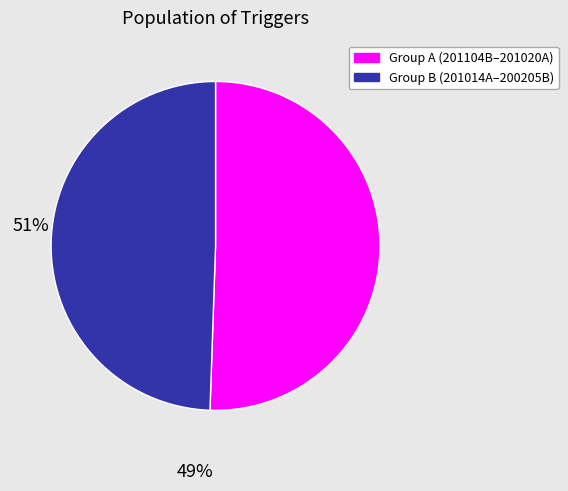

Is there a majority slice in this chart?

Yes